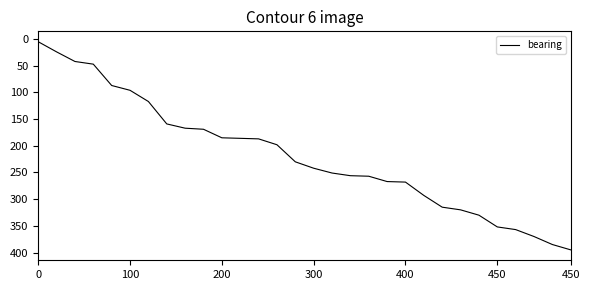

What is the maximum value shown in the chart?

395